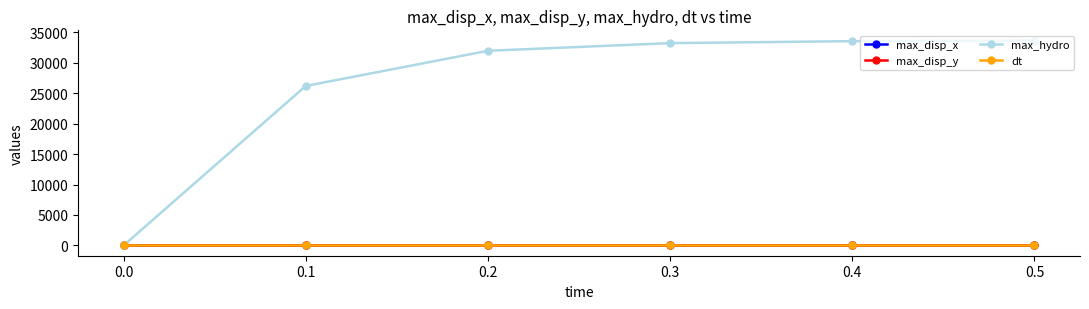

Is the value of max_hydro at 0.2 greater than the value of dt at 0.2?

Yes